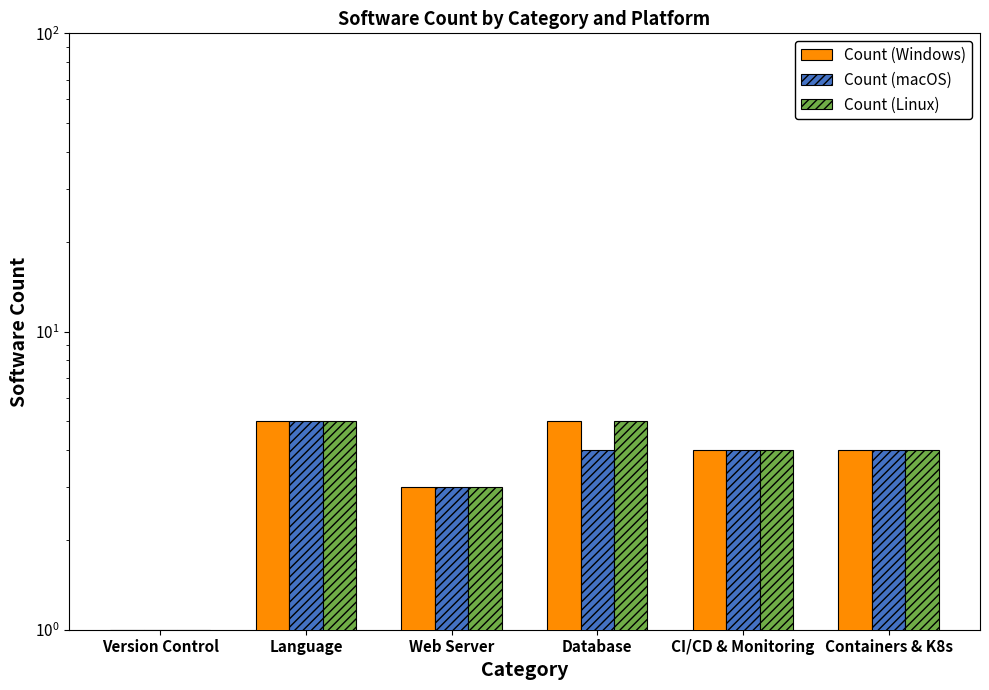

Where does the Count (macOS) series first go above 4?

Language